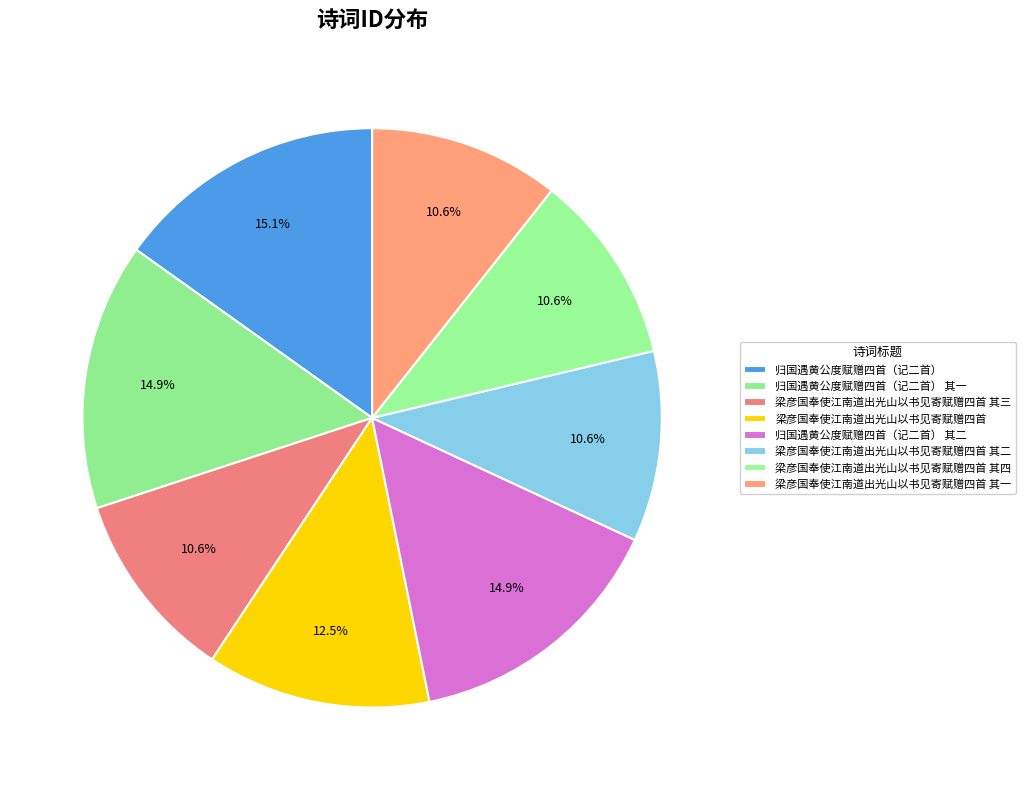

Does 梁彦国奉使江南道出光山以书见寄赋赠四首 其四 account for over 50% of the chart?

No